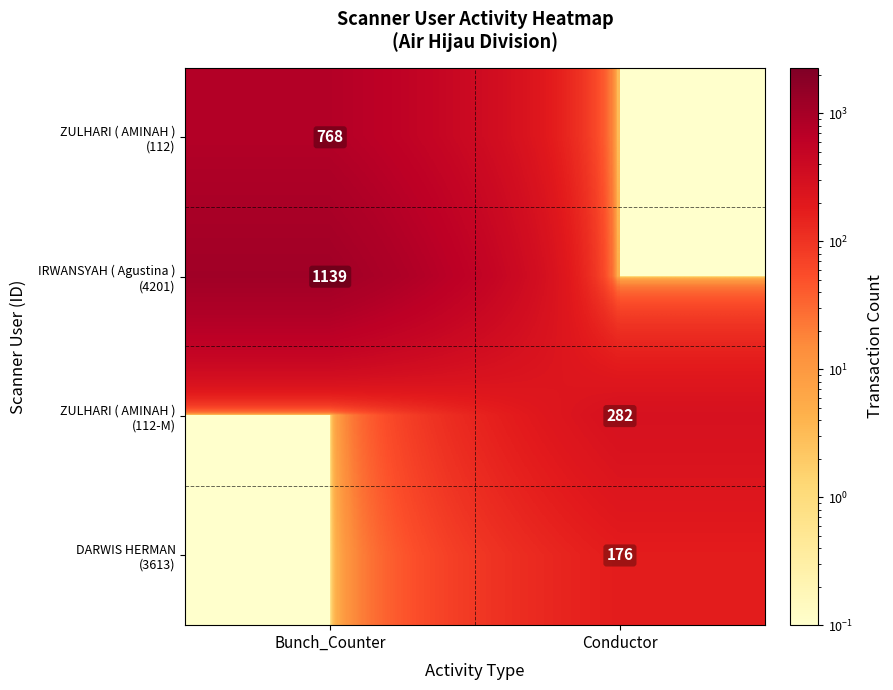

What is the total value across all series at Conductor?

458.2